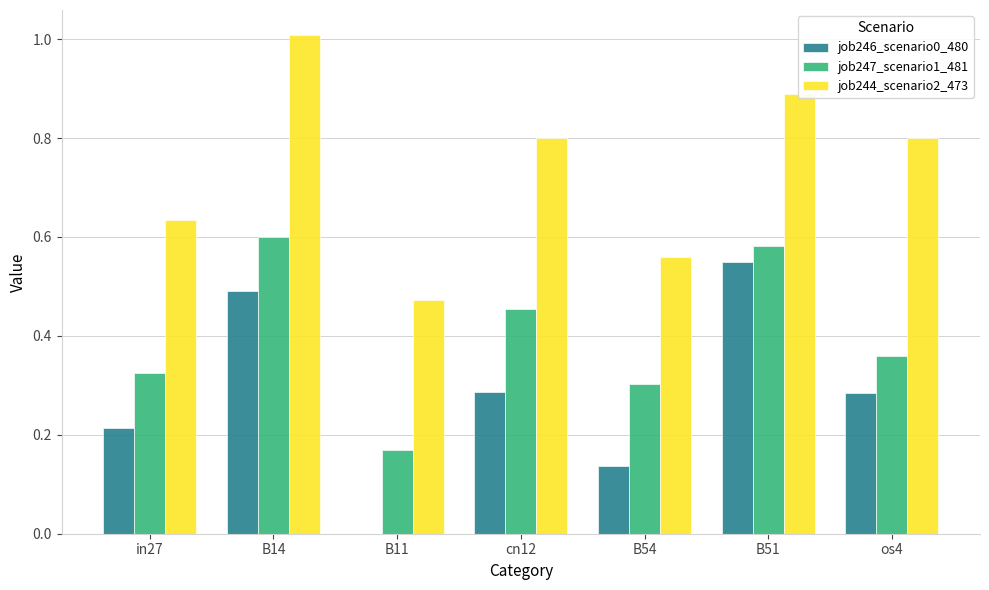

What is the sum of all job246_scenario0_480 values?

2.0